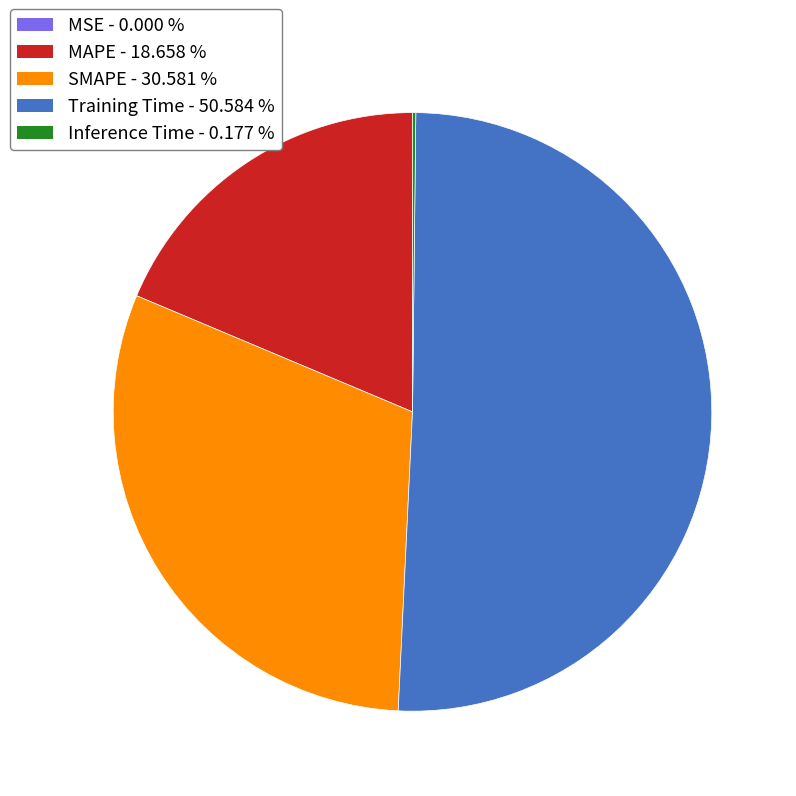

Which slice is the largest?

Training Time